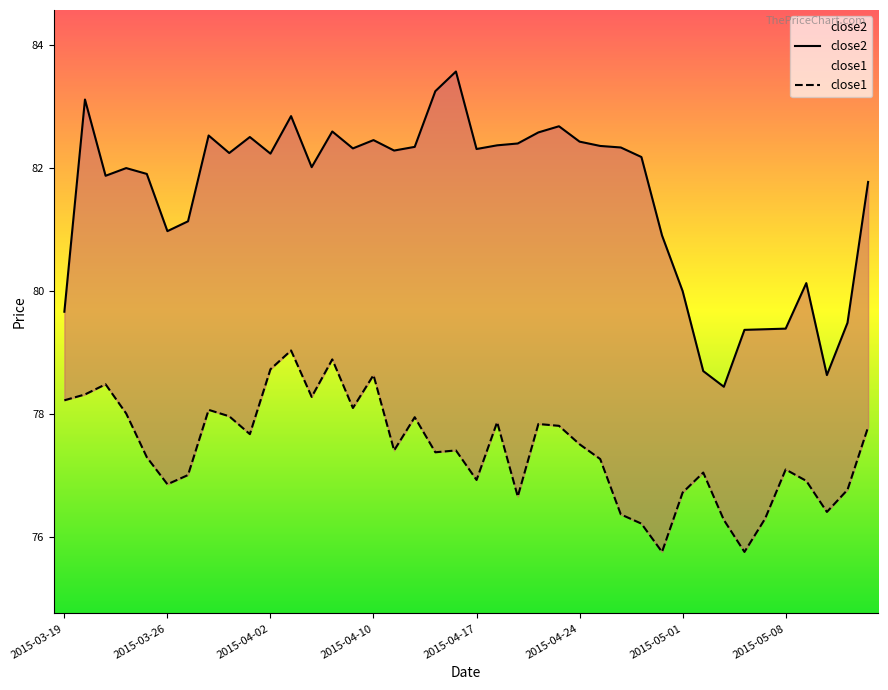

What position from the right is 2015-04-29?

12